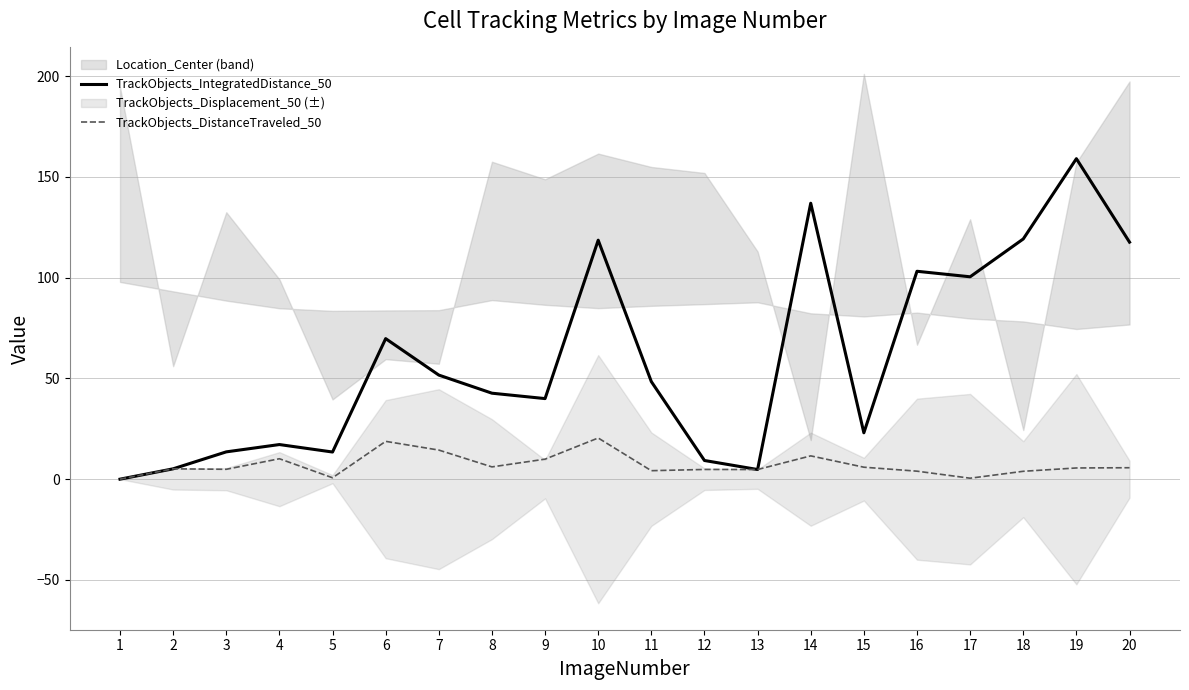

What is the approximate value of TrackObjects_IntegratedDistance_50 at 13?

4.8